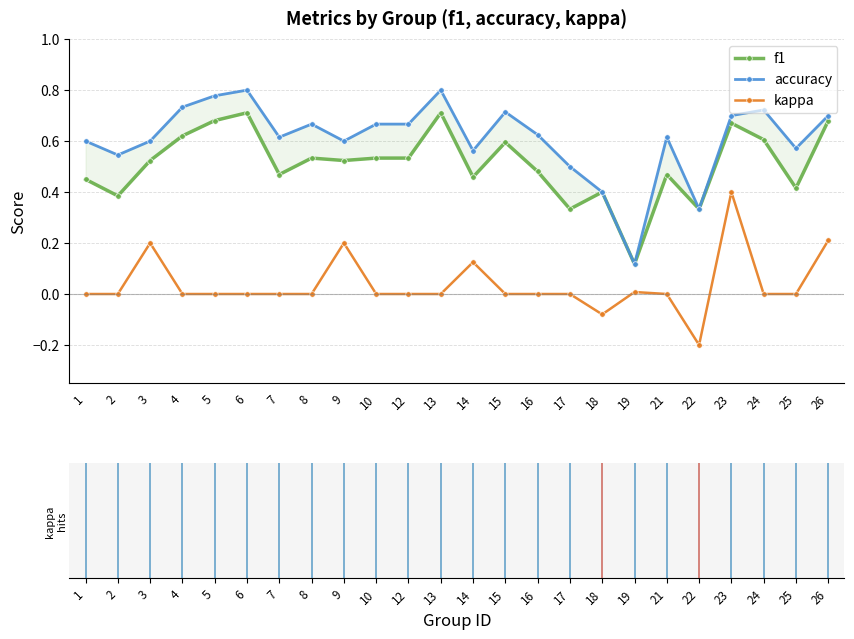

What are all the series names shown in the legend?

f1, accuracy, kappa